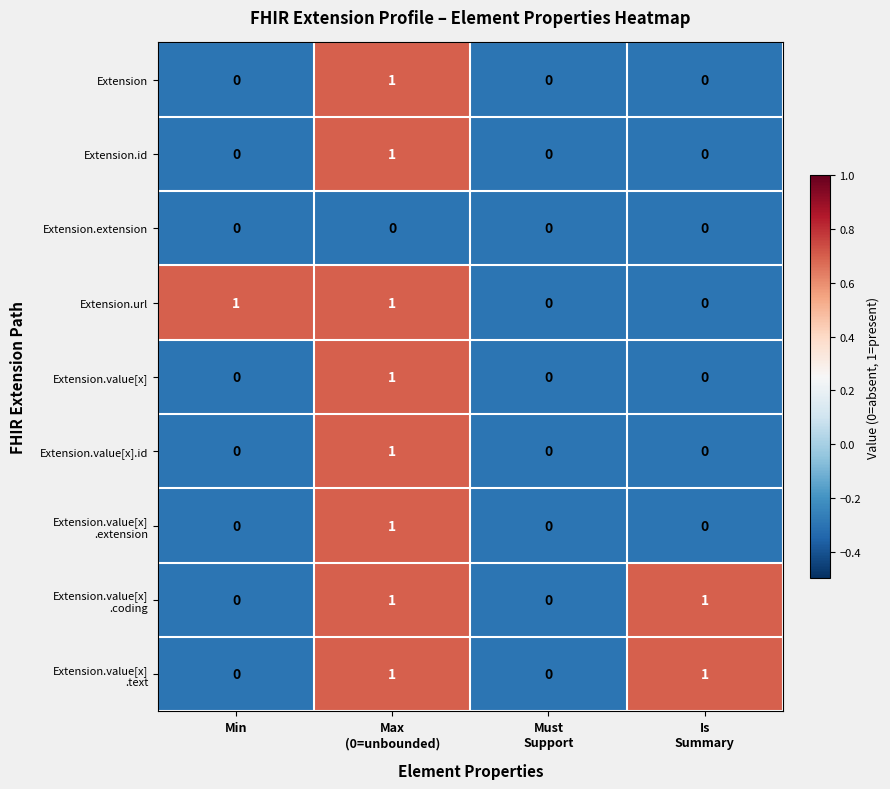

Is it true that Extension.id equals 0 at Min?

True